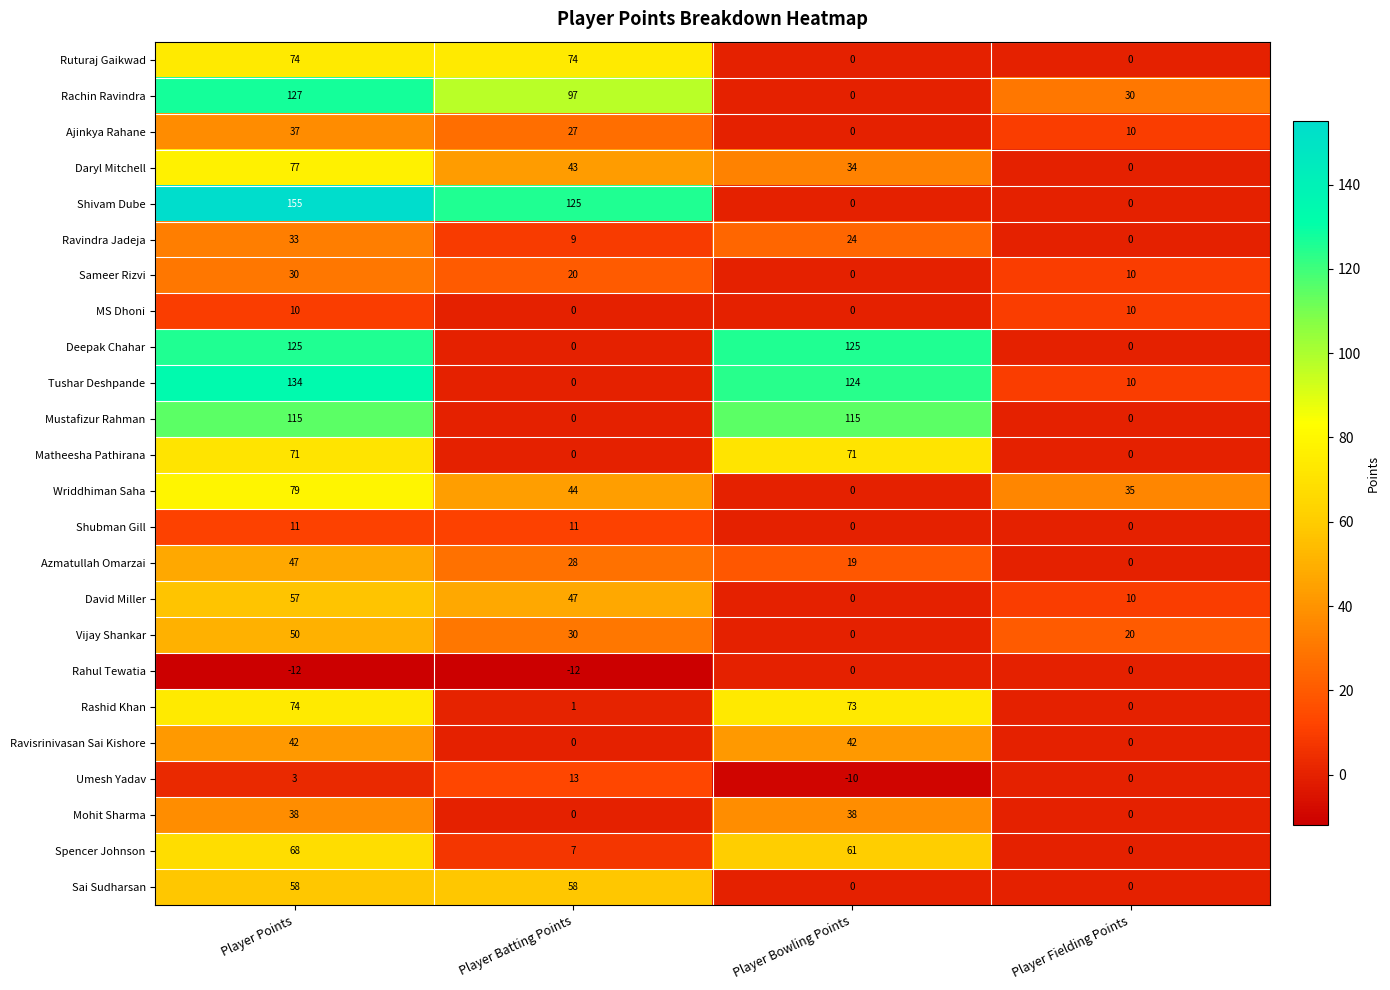

Which series has the largest range (max minus min)?

Shivam Dube